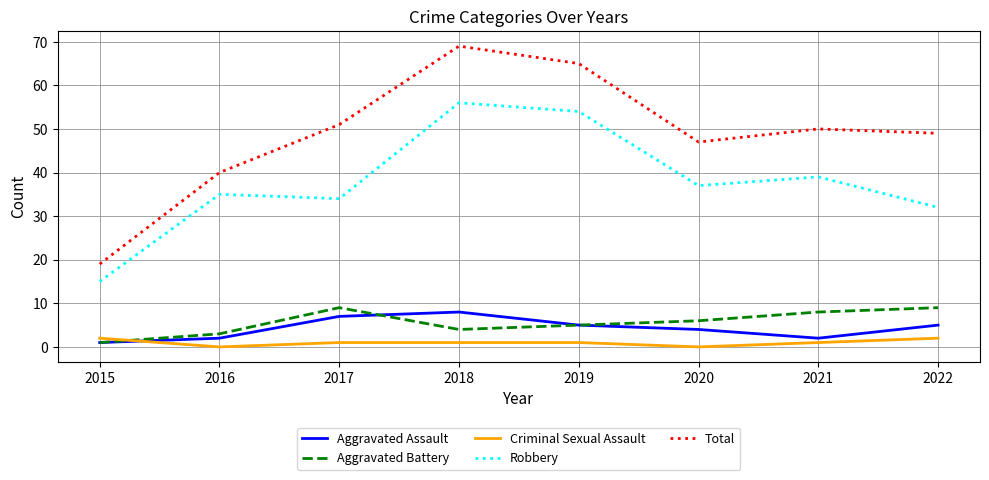

What is the difference between the highest and lowest values at 2020?

47